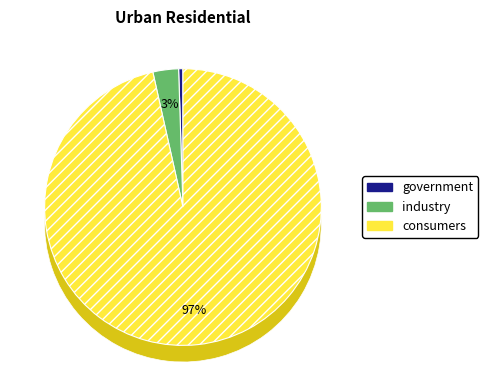

The industry slice represents 1% of the pie. True or false?

False